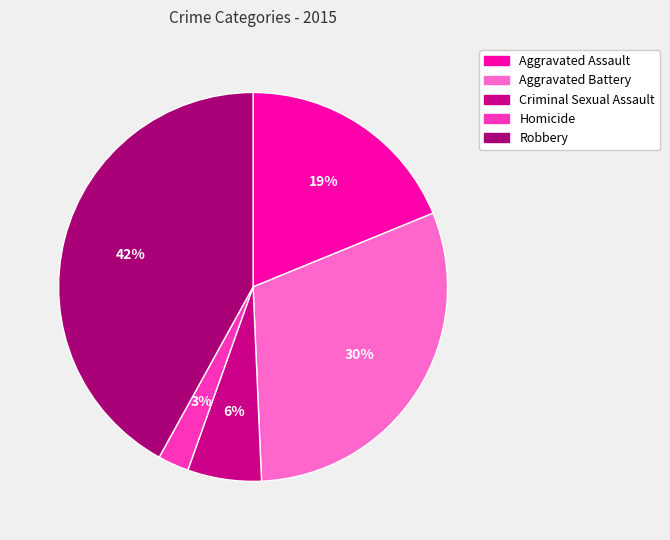

Is there any slice that represents more than half of the pie?

No